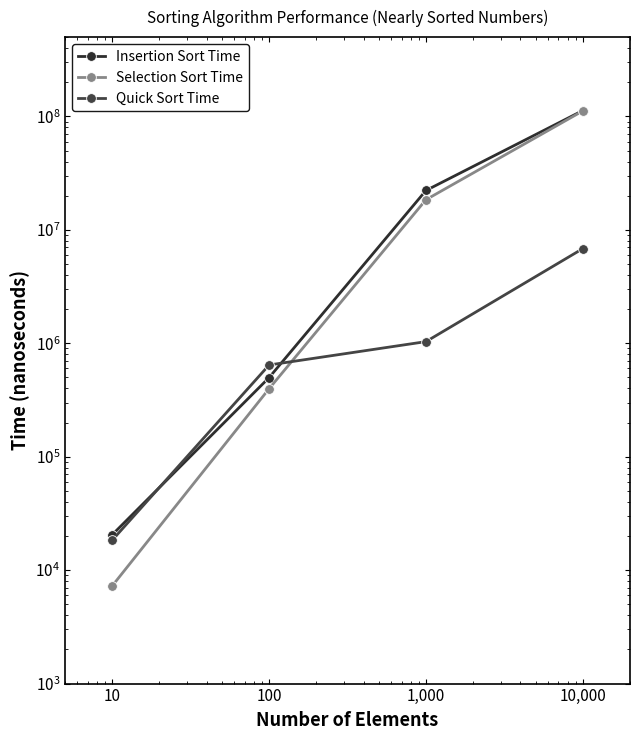

True or false: Insertion Sort Time and Selection Sort Time cross at least once.

False